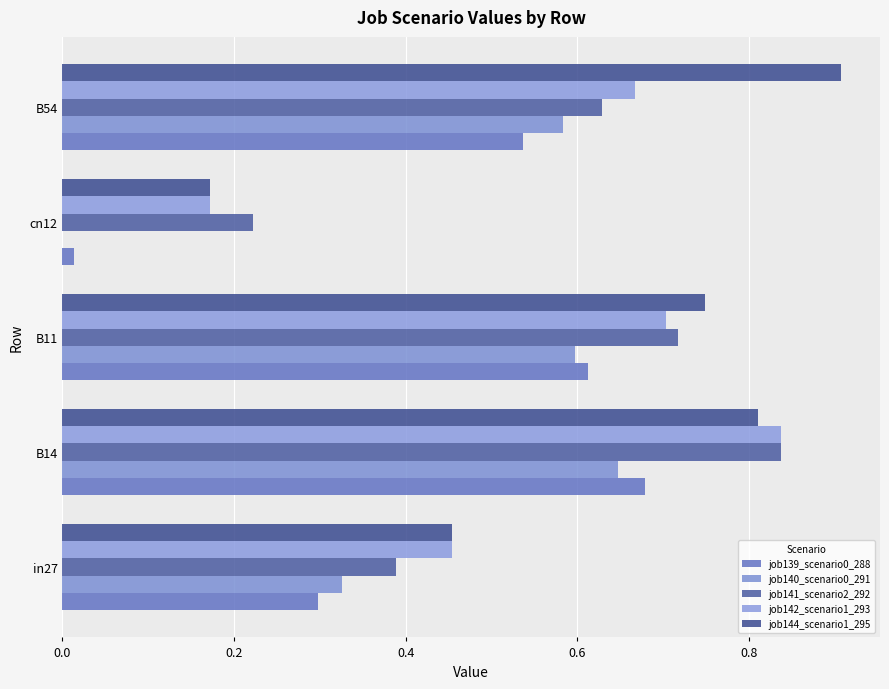

What is the maximum value shown in the chart?

0.9